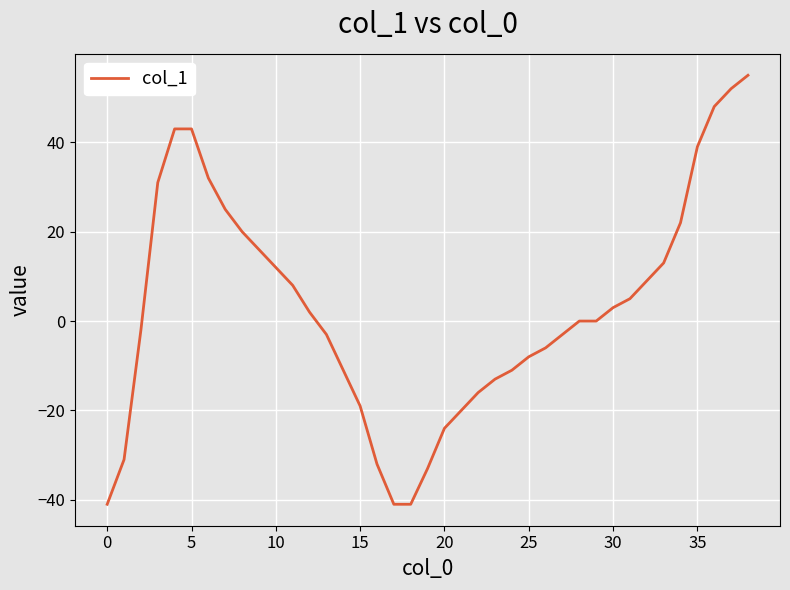

What is the greatest value displayed?

55